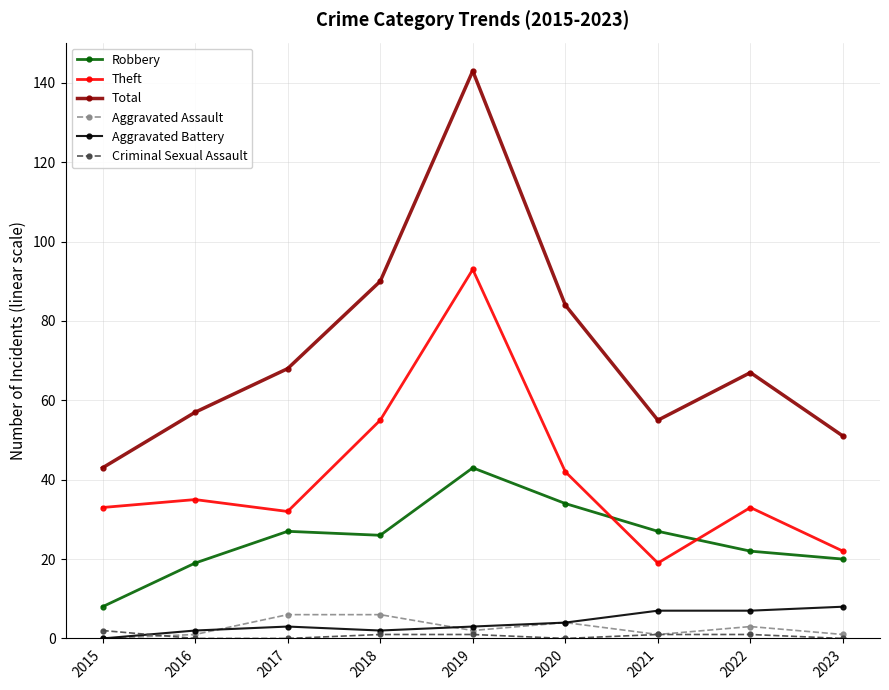

Between 2022 and 2023, which series saw the biggest shift?

Total